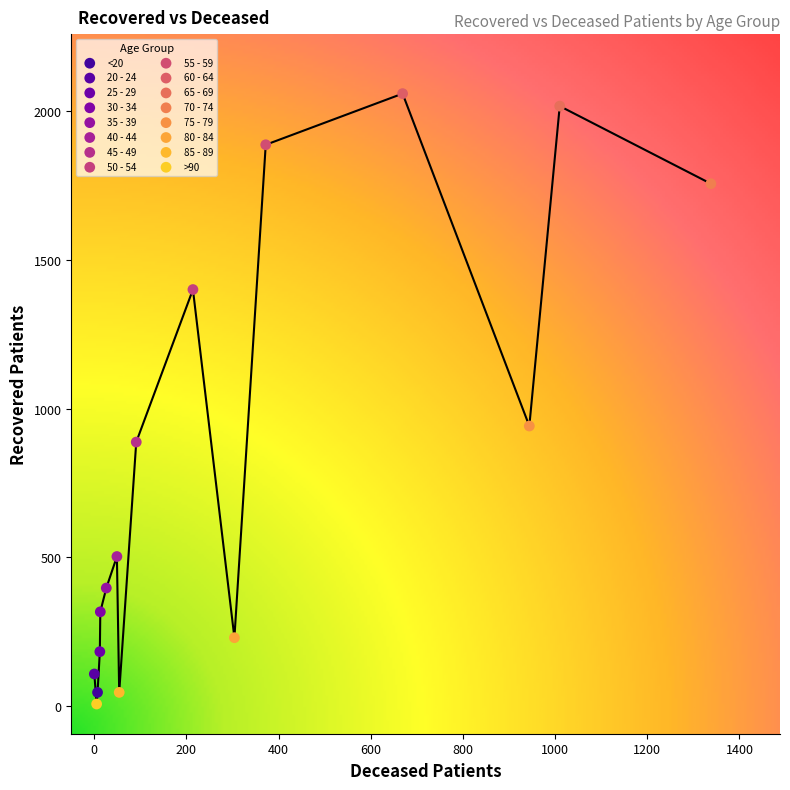

What are all the series names shown in the legend?

<20, 20 - 24, 25 - 29, 30 - 34, 35 - 39, 40 - 44, 45 - 49, 50 - 54, 55 - 59, 60 - 64, 65 - 69, 70 - 74, 75 - 79, 80 - 84, 85 - 89, >90